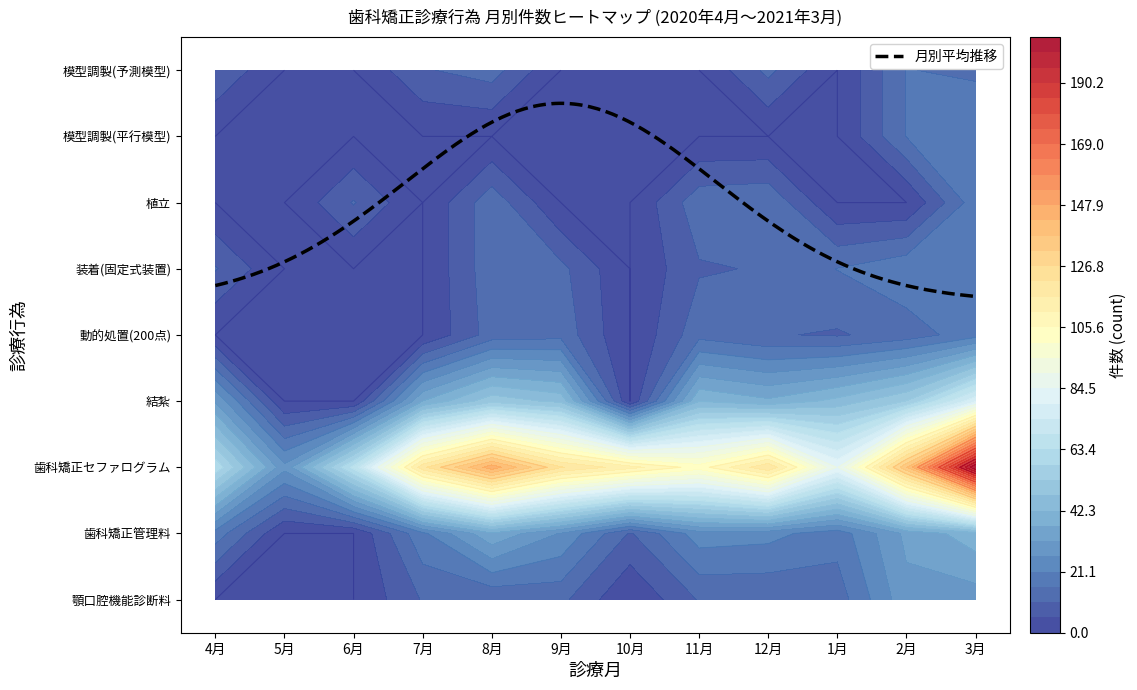

Which series has the largest total across all categories?

歯科矯正セファログラム